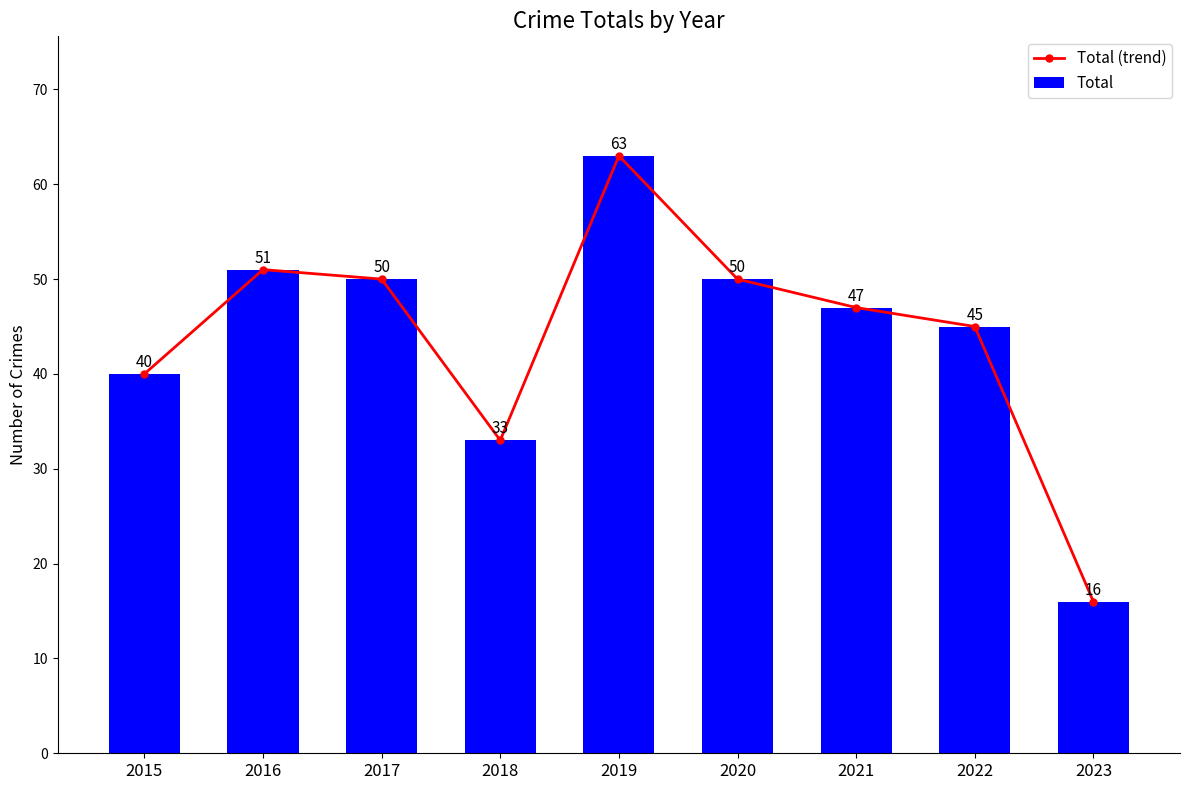

Is it true that Total (trend) equals 28 at 2020?

False